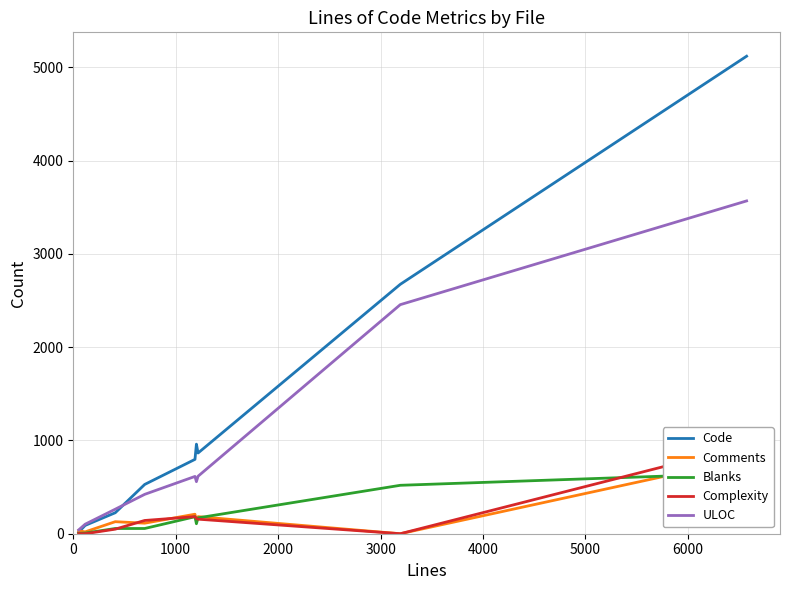

Is it true that Code equals 1332 at 5000?

False